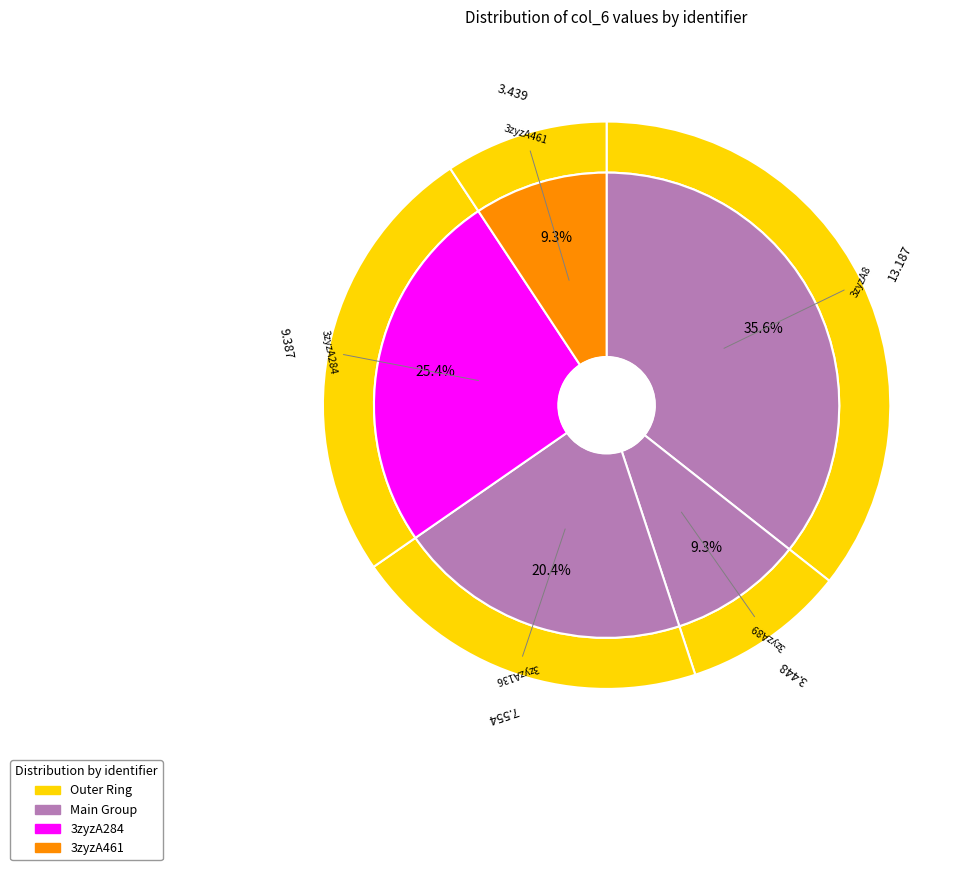

Does 3zyzA89 represent more than half of the total?

No